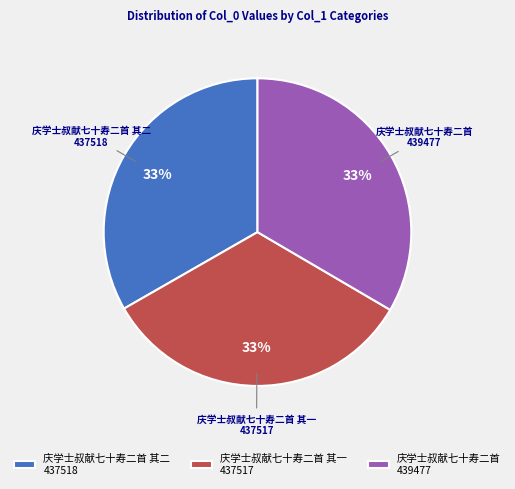

To the nearest percent, what is the average slice percentage?

33%